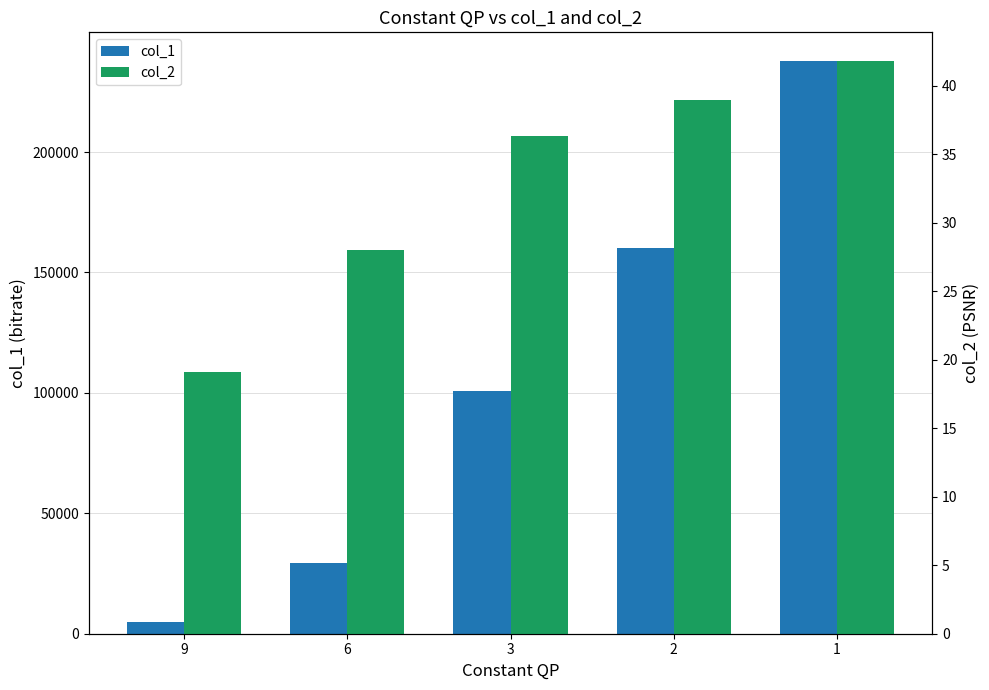

Which series has the widest spread of values?

col_1